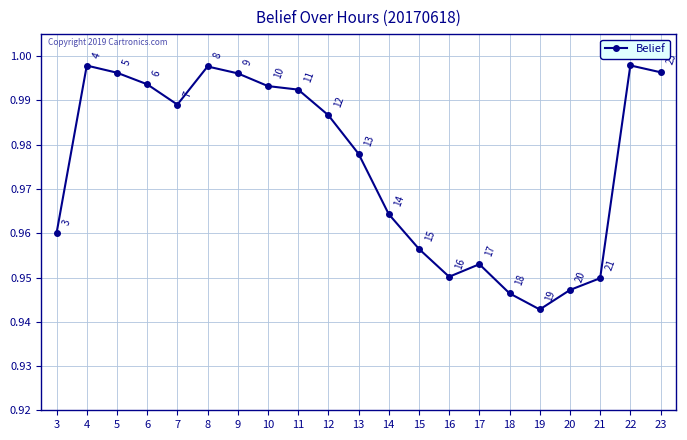

At which category does the data reach its first local valley?

7